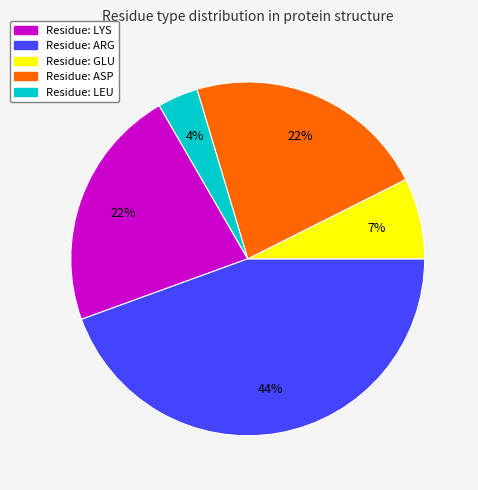

To the nearest percent, what is the average slice percentage?

20%